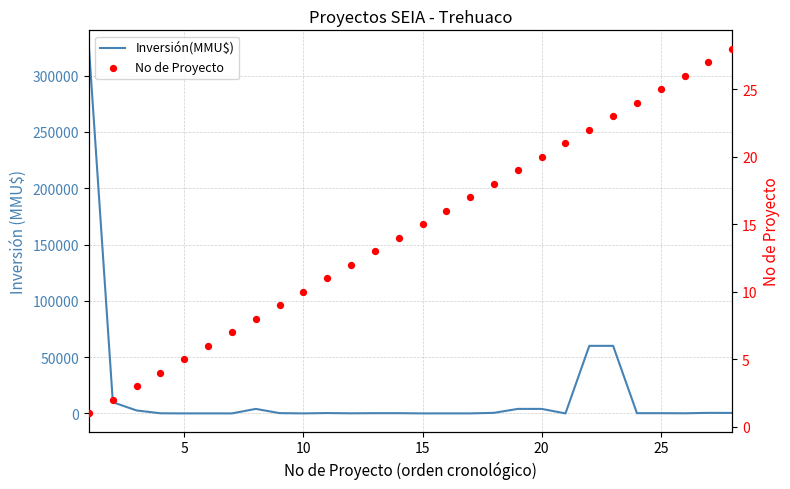

What are all the series names shown in the legend?

Inversión(MMU$), No de Proyecto